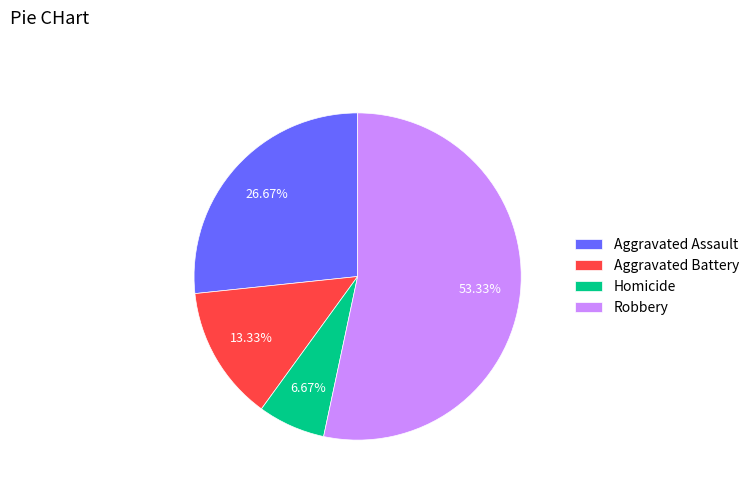

Which category accounts for the majority?

Robbery